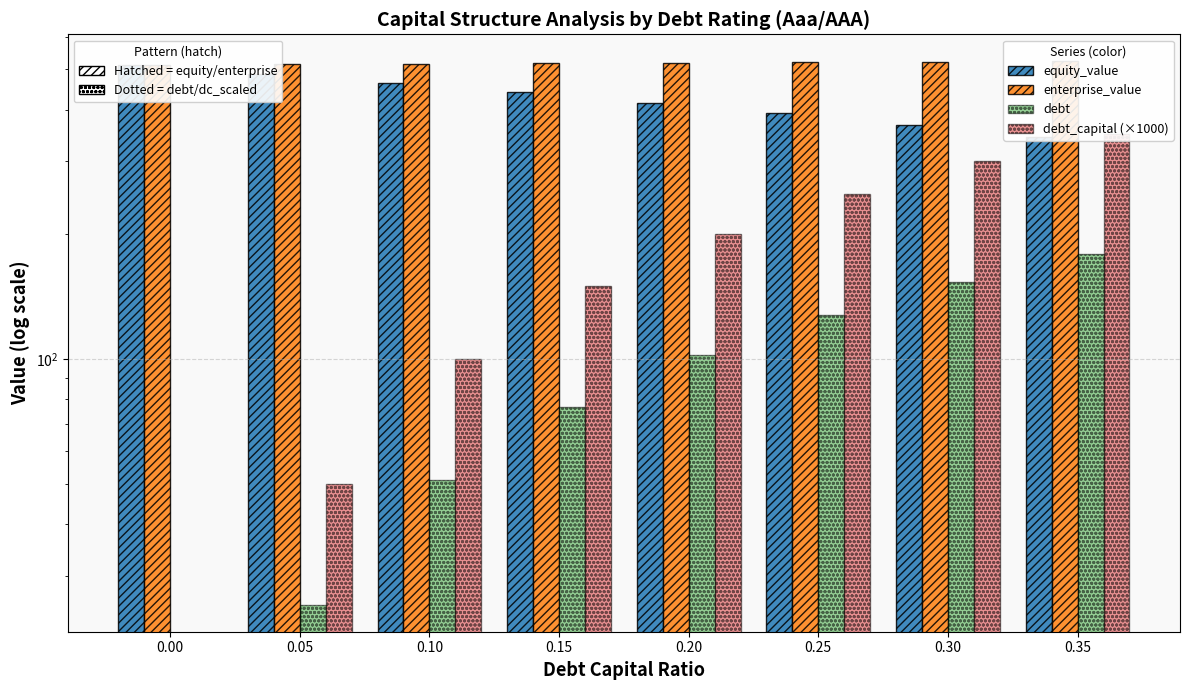

How many values in the debt series are below 102?

4